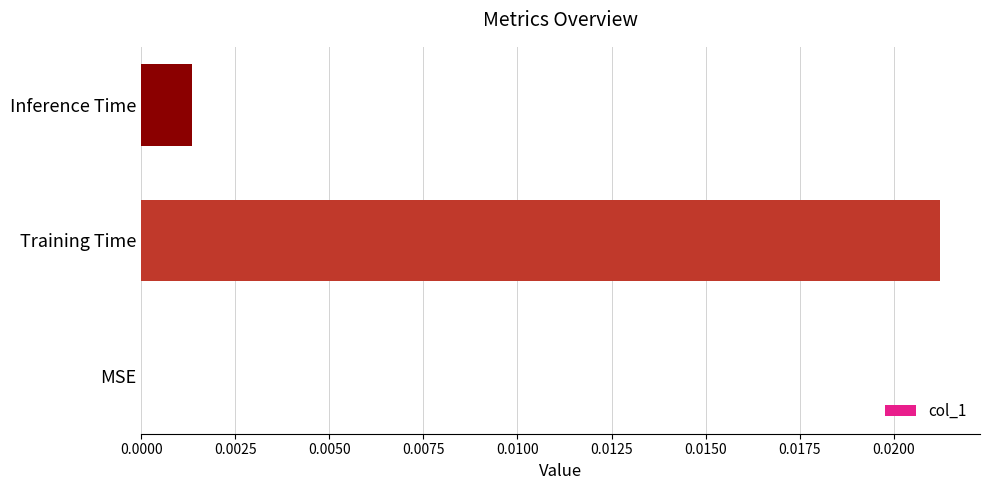

Is it true that the value at Inference Time is 0.0?

True